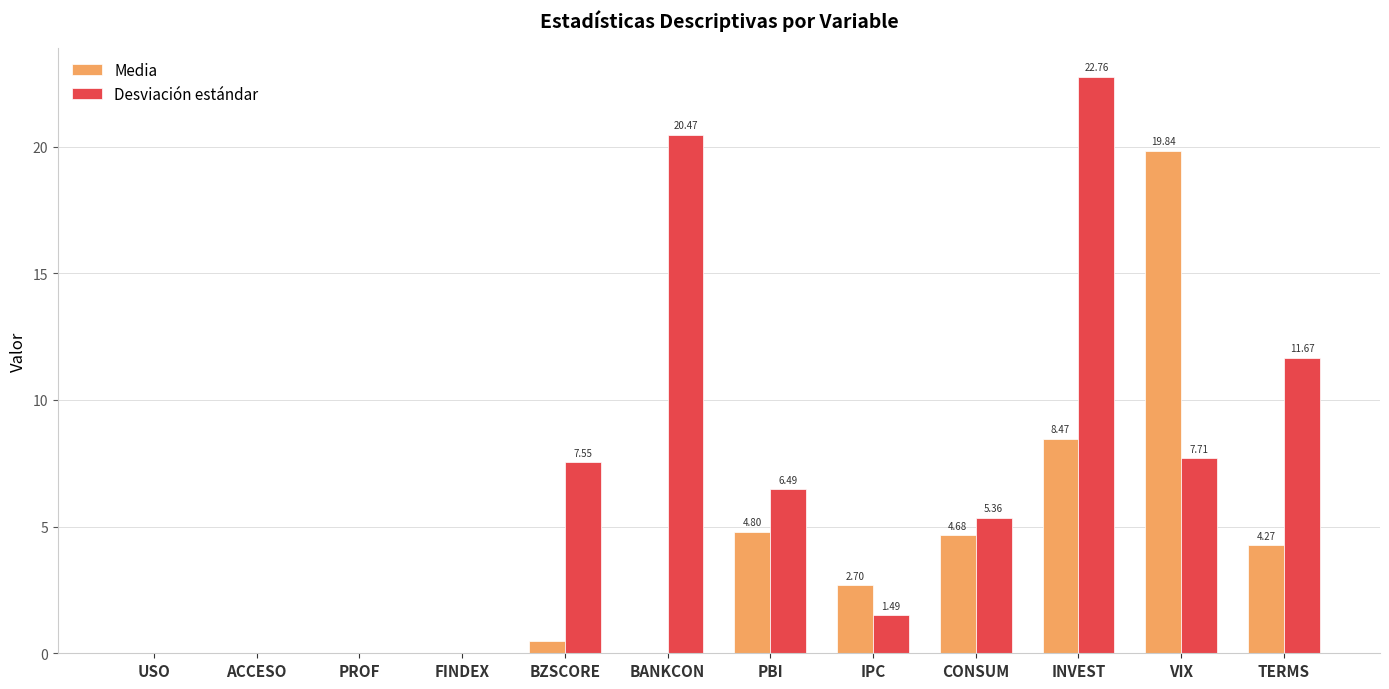

Which series has the largest total across all categories?

Desviación estándar